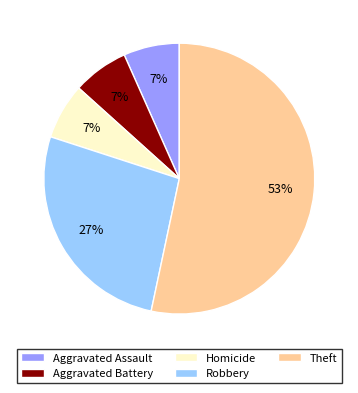

Count the number of slices in the pie.

5